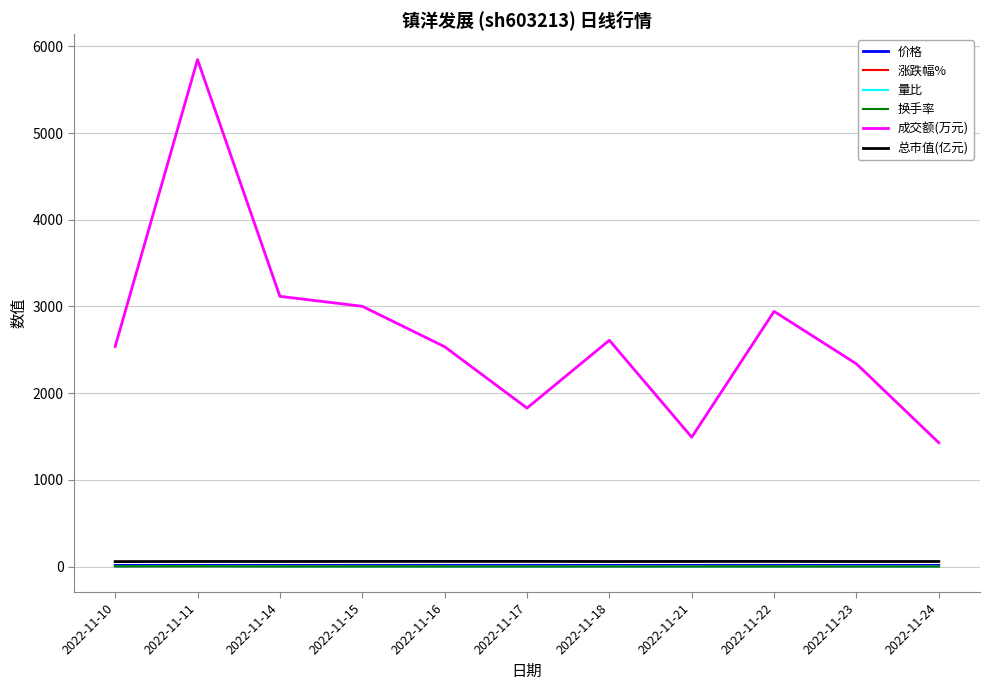

True or false: 换手率 and 量比 intersect in this chart.

False